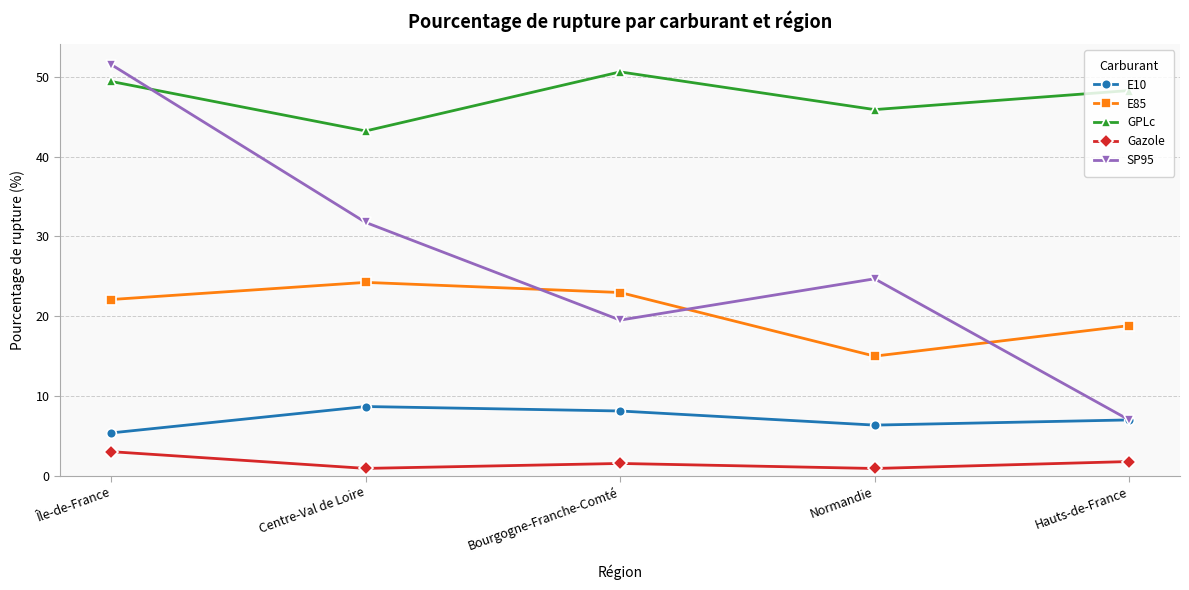

What is the value of the E10 point at the 5th from the left?

7.0